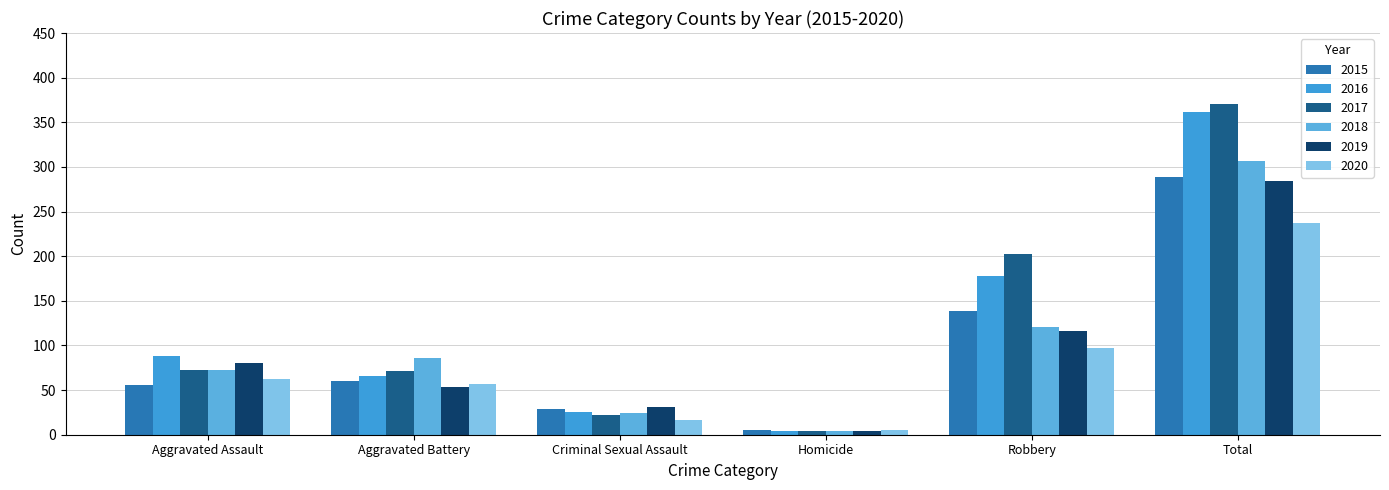

Between Aggravated Assault and Total, which series saw the biggest shift?

2017